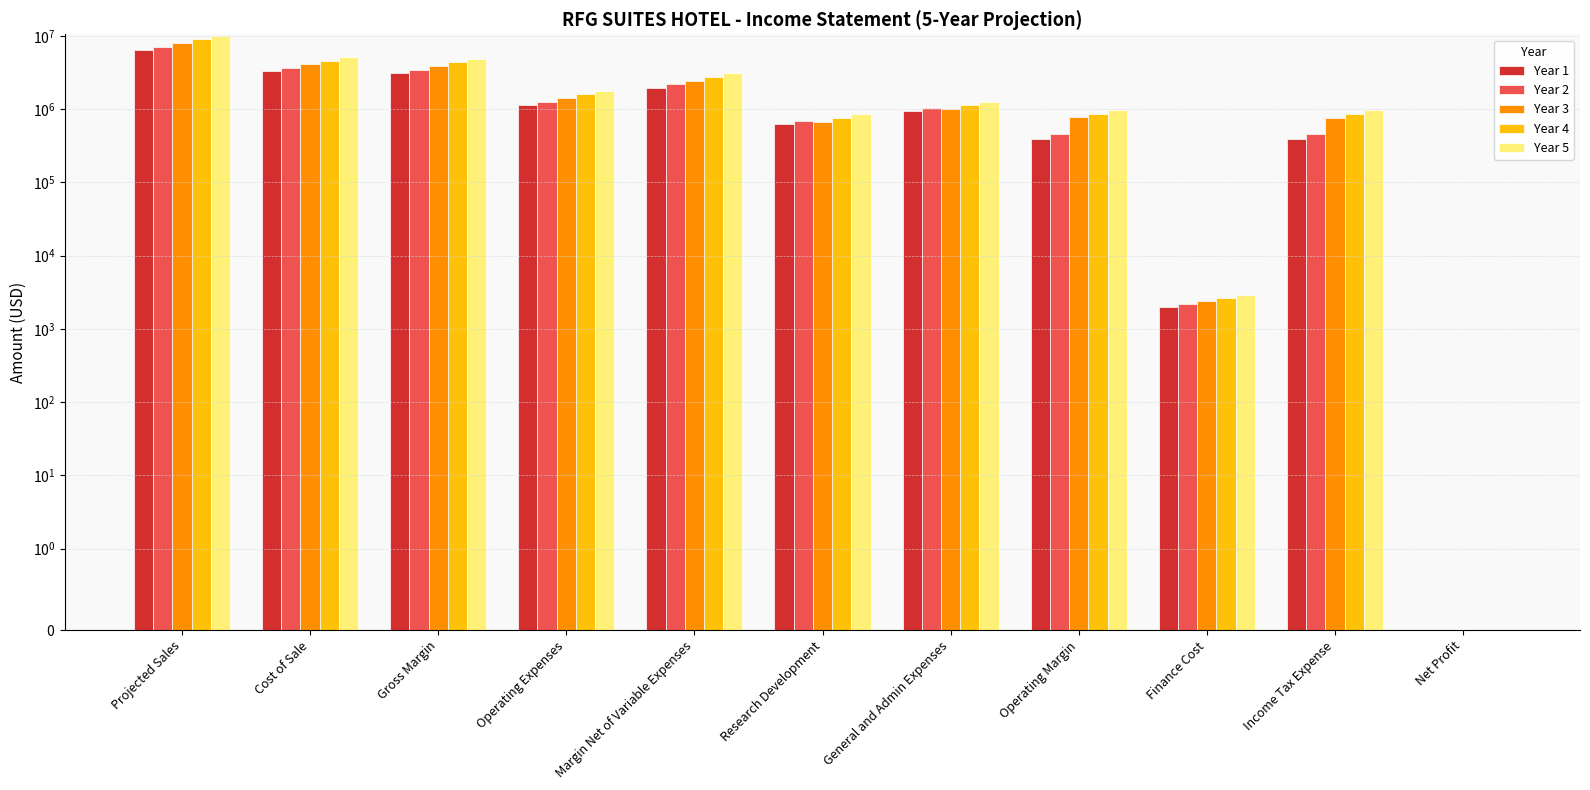

Read the Year 1 value at Gross Margin.

3088686.0